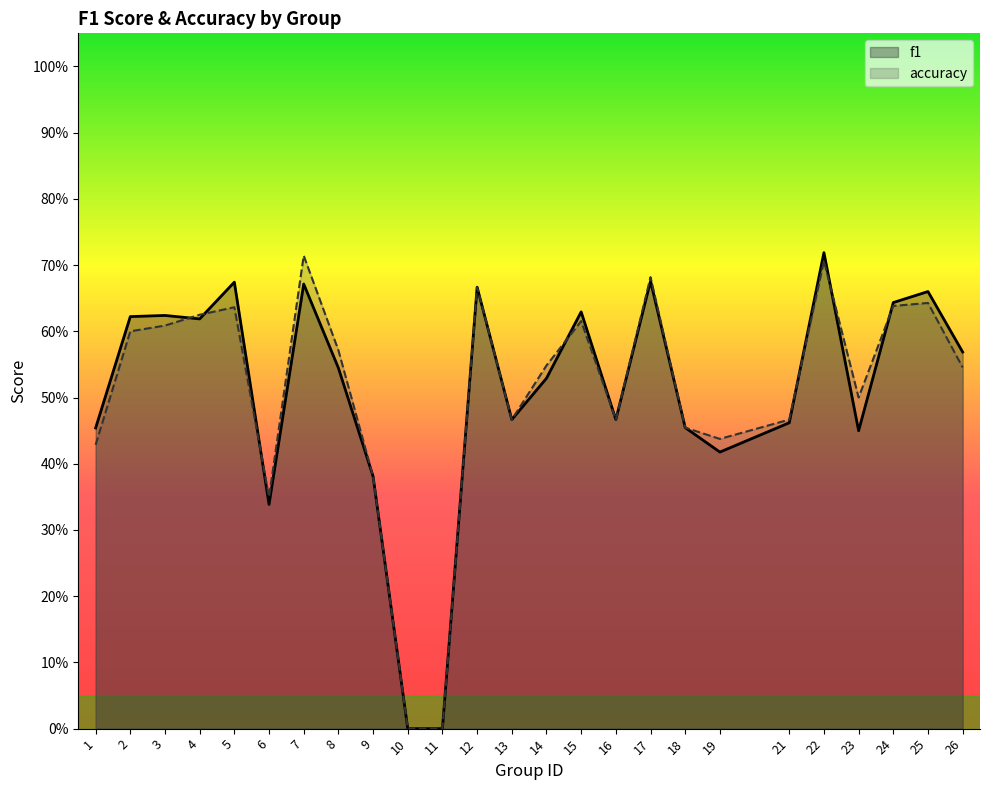

What are all the series names shown in the legend?

f1, accuracy